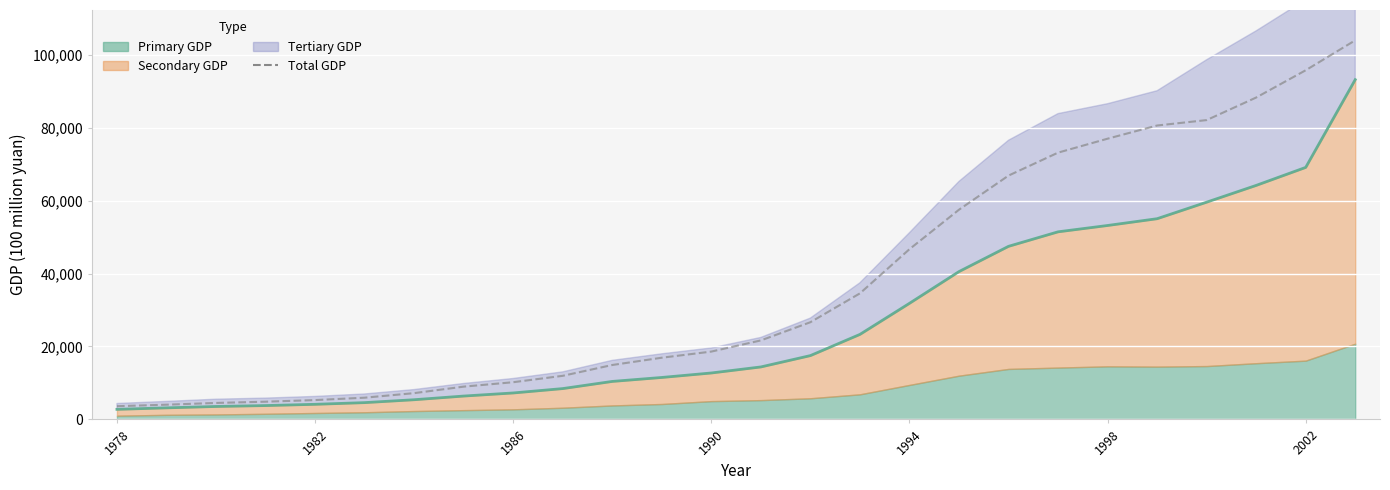

True or false: Total GDP has a value of 8551.1 at 1982.

False